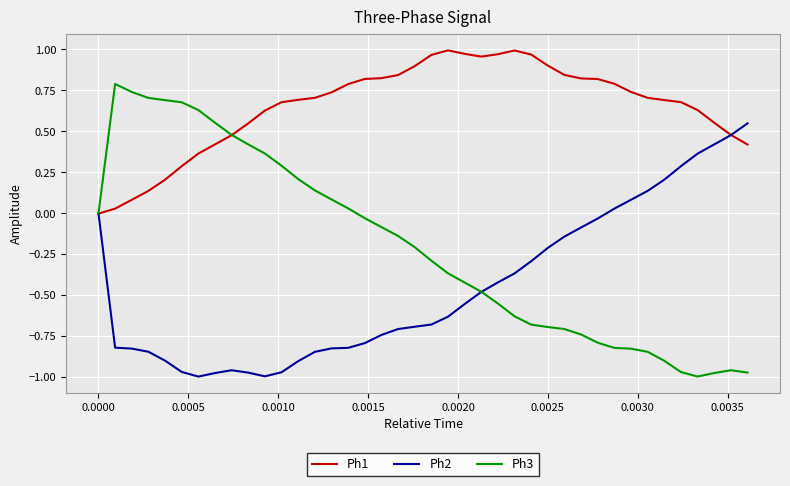

Which series has the widest spread of values?

Ph3